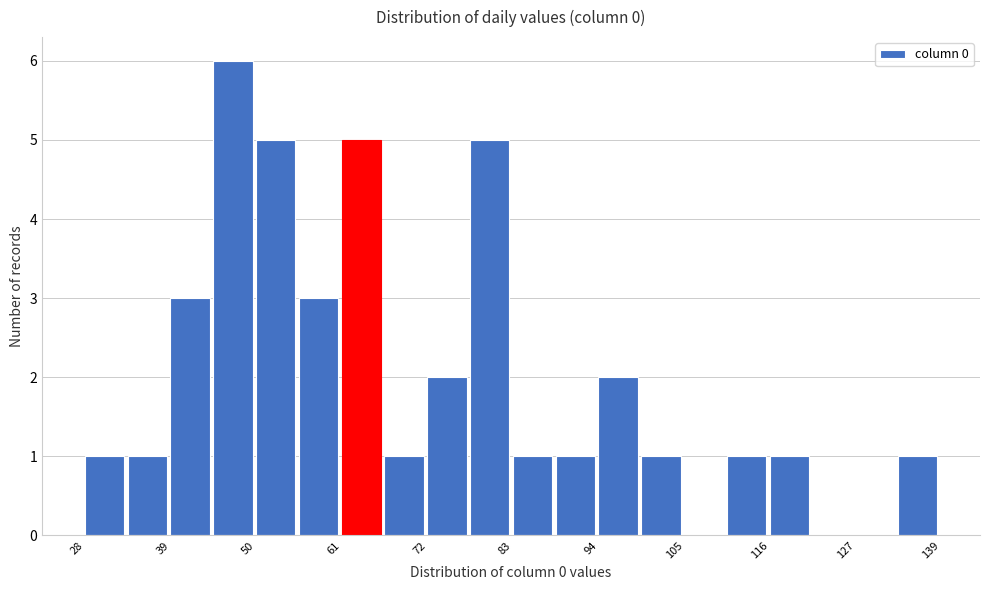

Around what value on the x-axis is the tallest bar? Give the approximate position of its centre, as read against the axis.

48